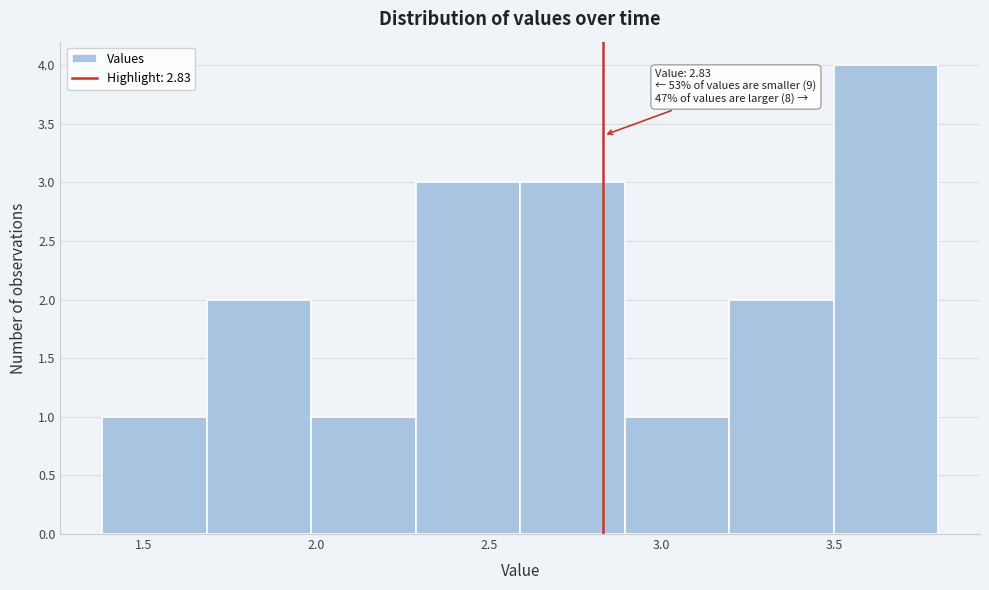

Which range on the x-axis has the tallest bar?

3.5 to 3.8